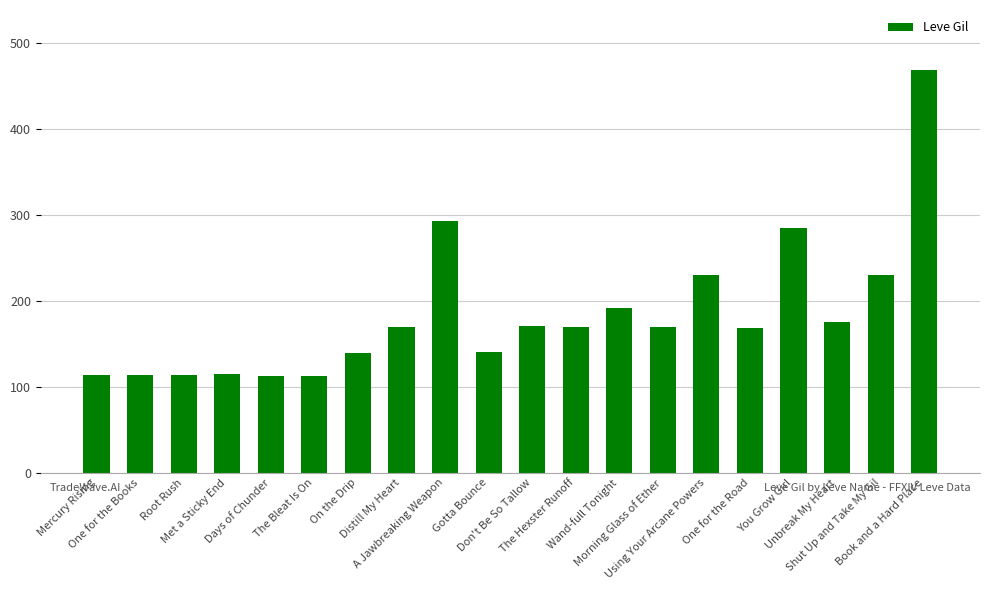

Does the chart contain stacked bars?

No